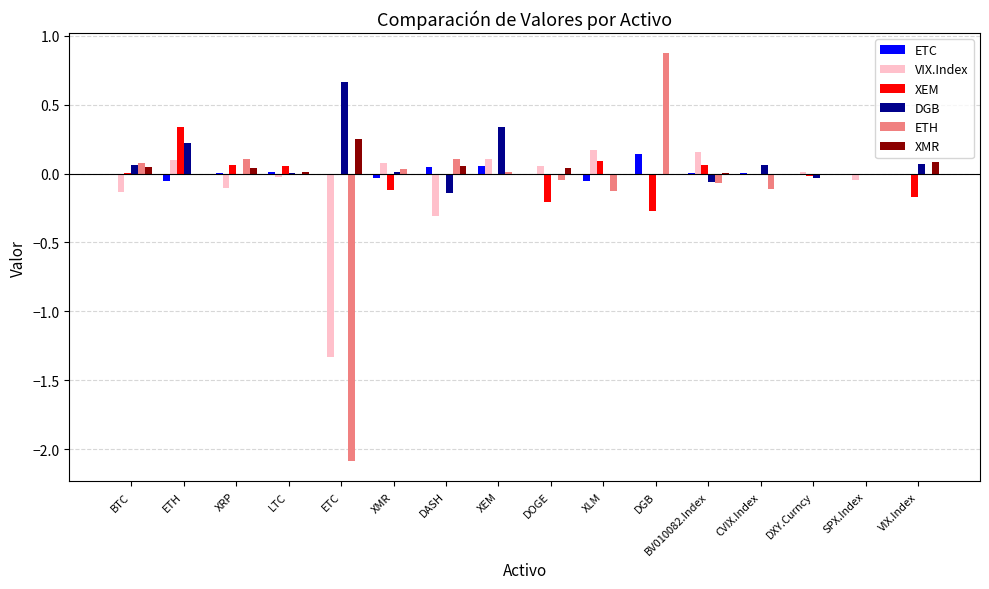

Is it true that VIX.Index equals 0.5 at VIX.Index?

False